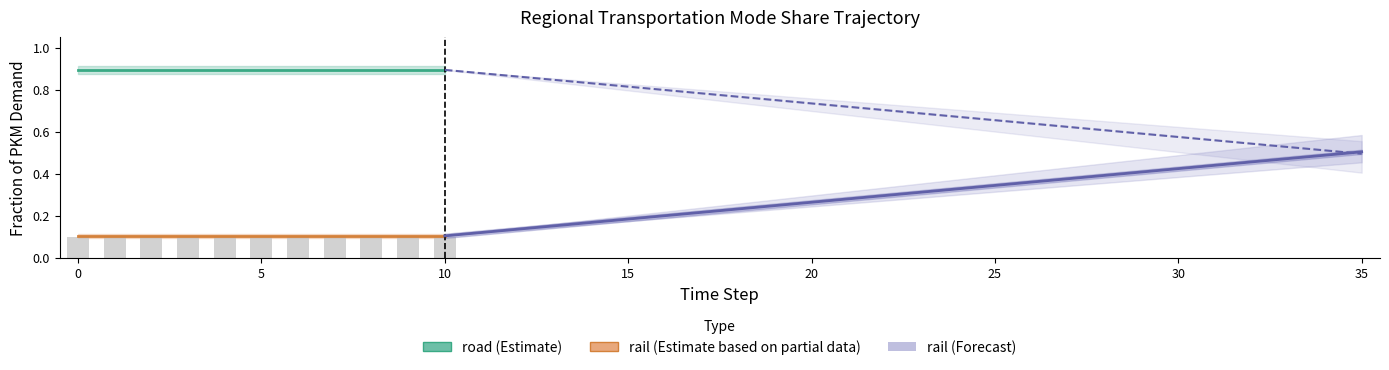

What is the maximum value shown in the chart?

0.9